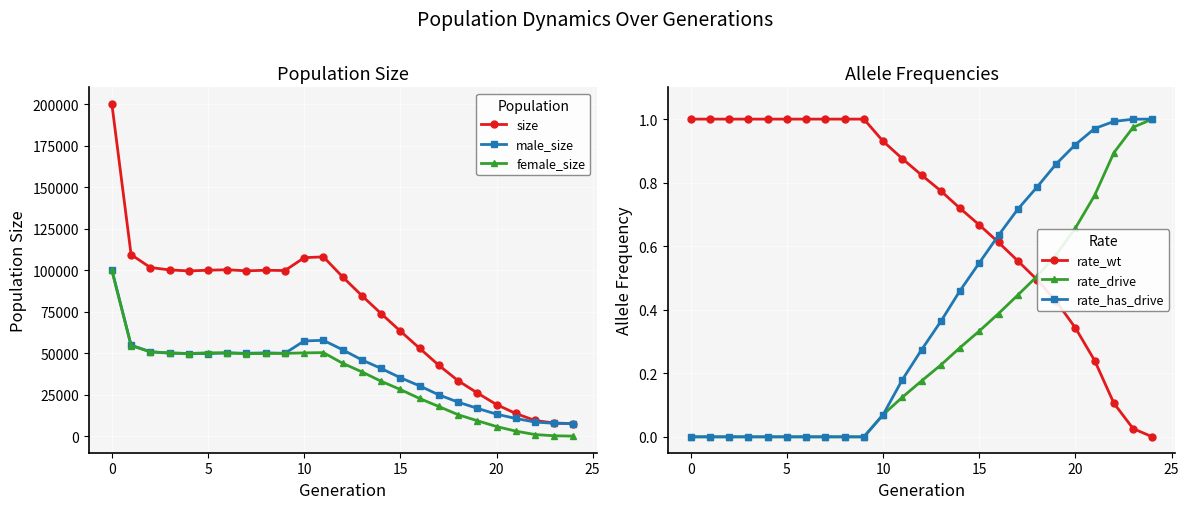

What is the average value of the male_size series?

39377